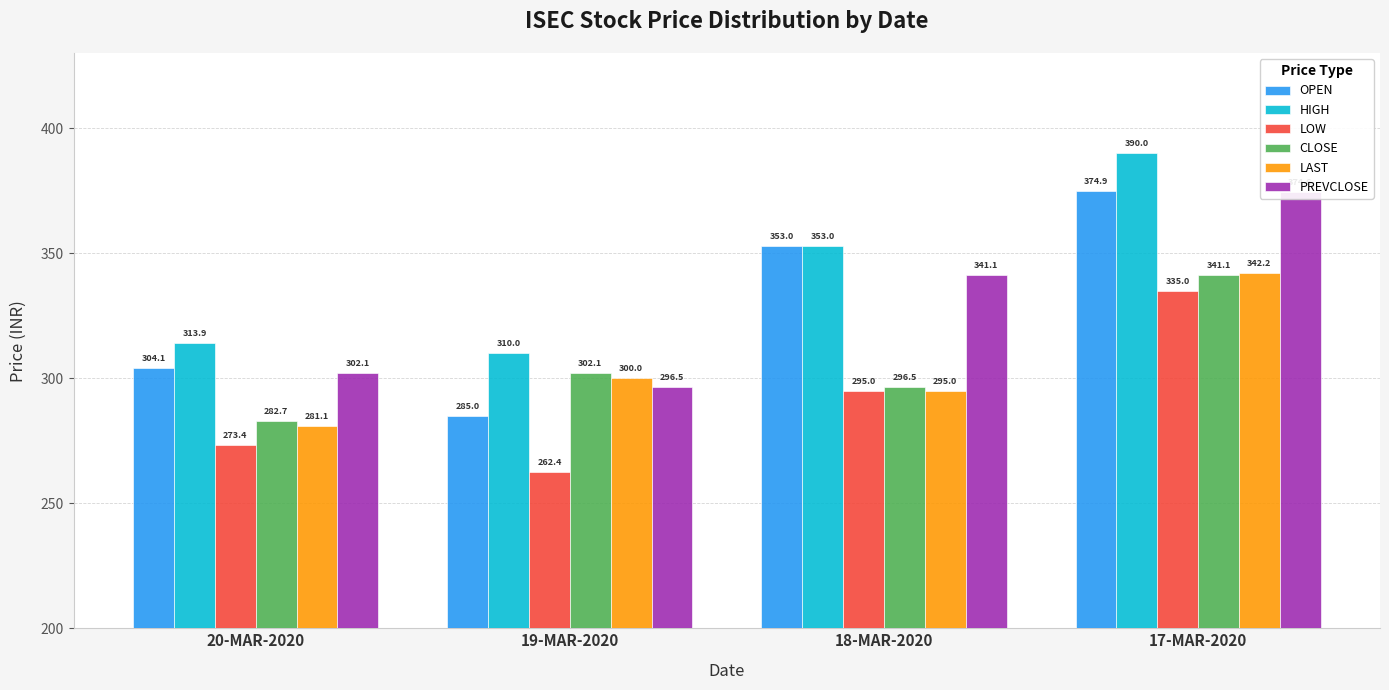

Reading left to right, extract all data points from this chart.

OPEN: 304.1	285.0	353.0	374.9
HIGH: 313.9	310.0	353.0	390.0
LOW: 273.4	262.4	295.0	335.0
CLOSE: 282.7	302.1	296.5	341.1
LAST: 281.1	300.0	295.0	342.2
PREVCLOSE: 302.1	296.5	341.1	374.6